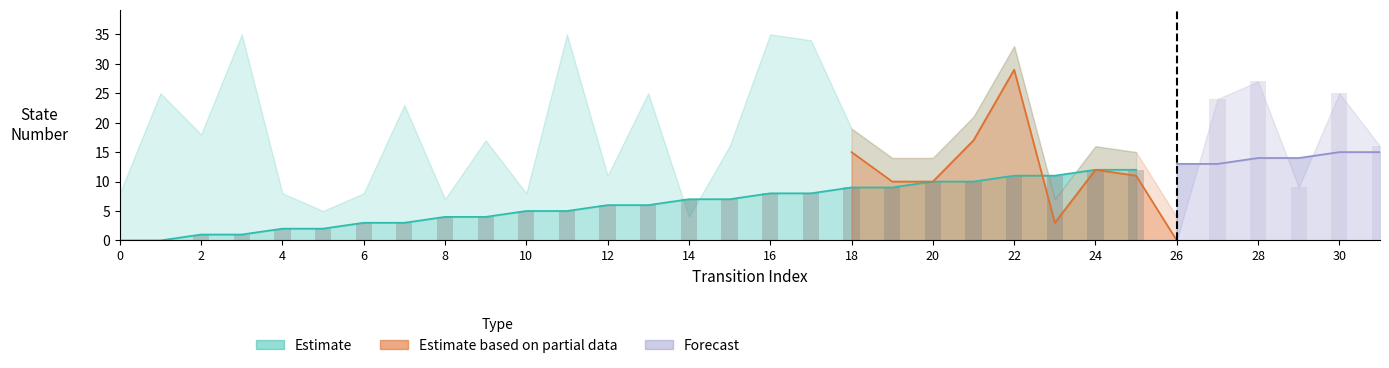

At which label does faulty_upper reach its peak?

3